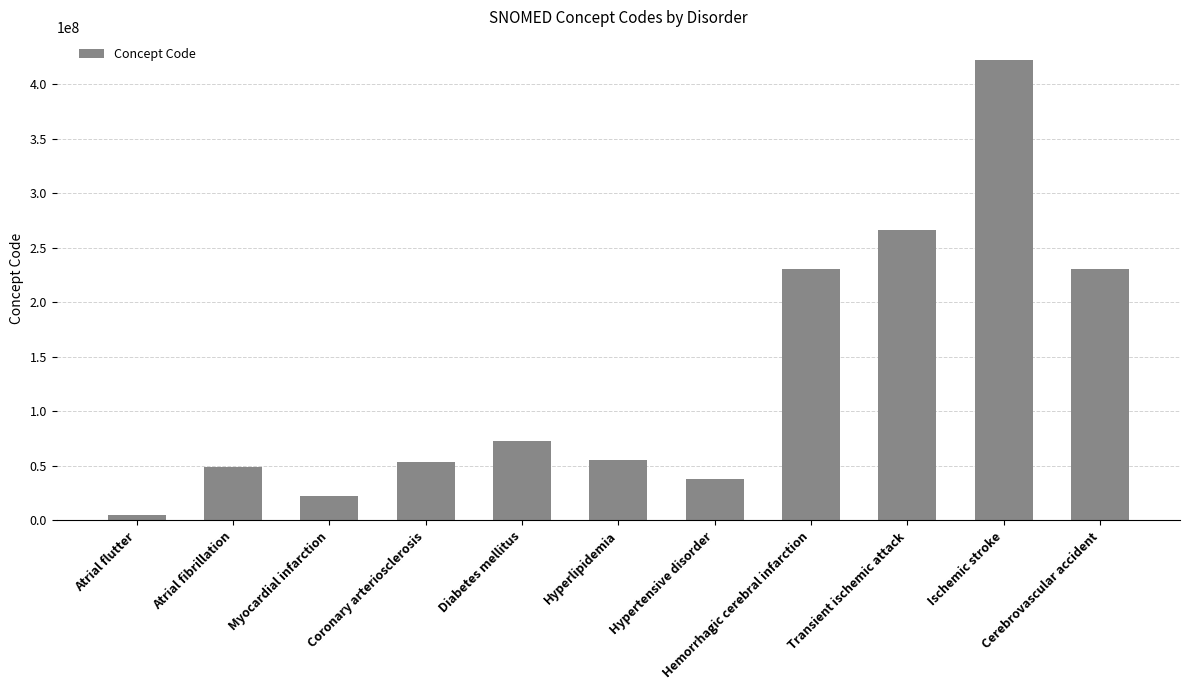

What is the smallest value displayed?

5370000